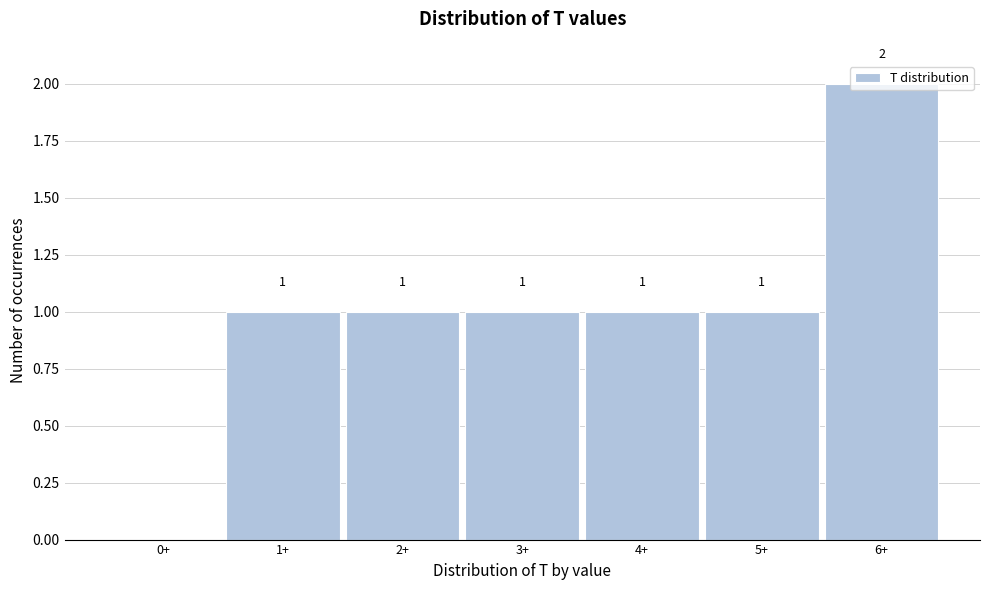

Which category has the highest value across all series?

6+